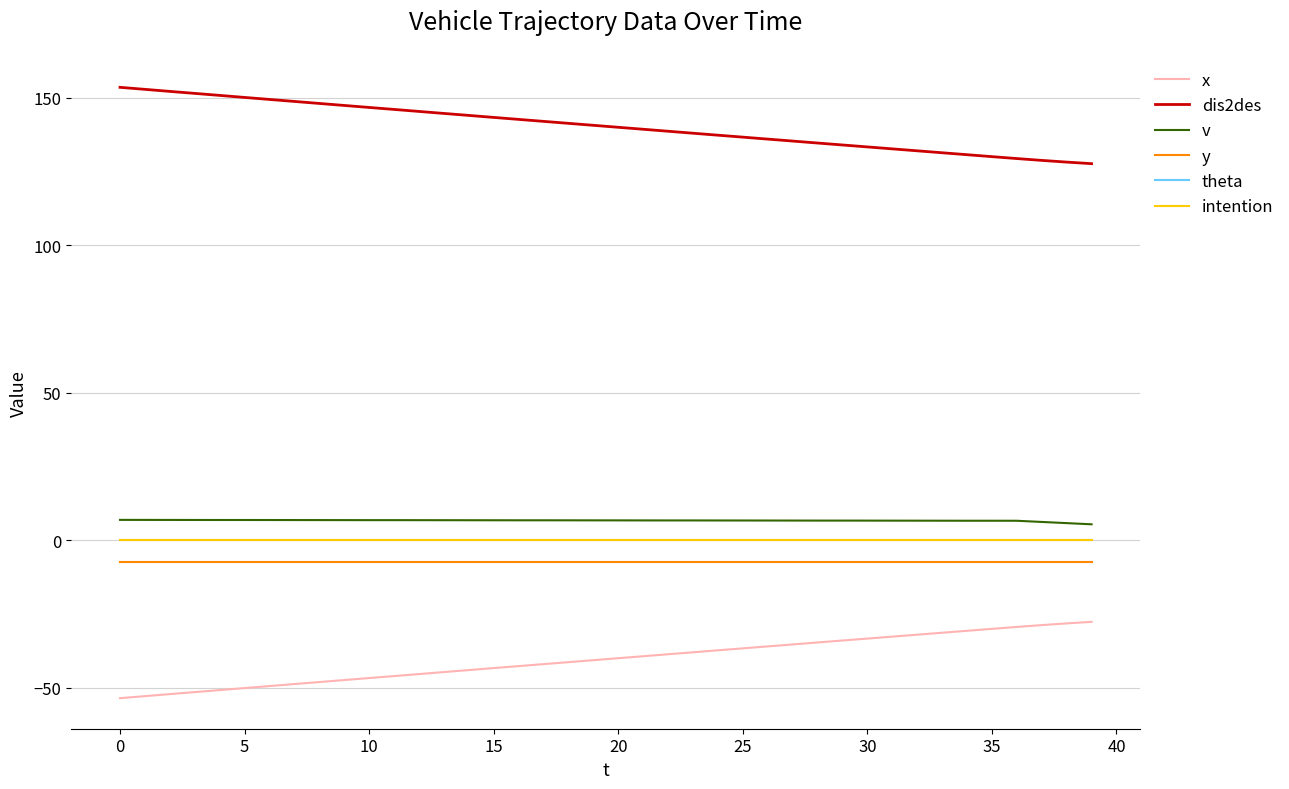

True or false: x and intention intersect in this chart.

False